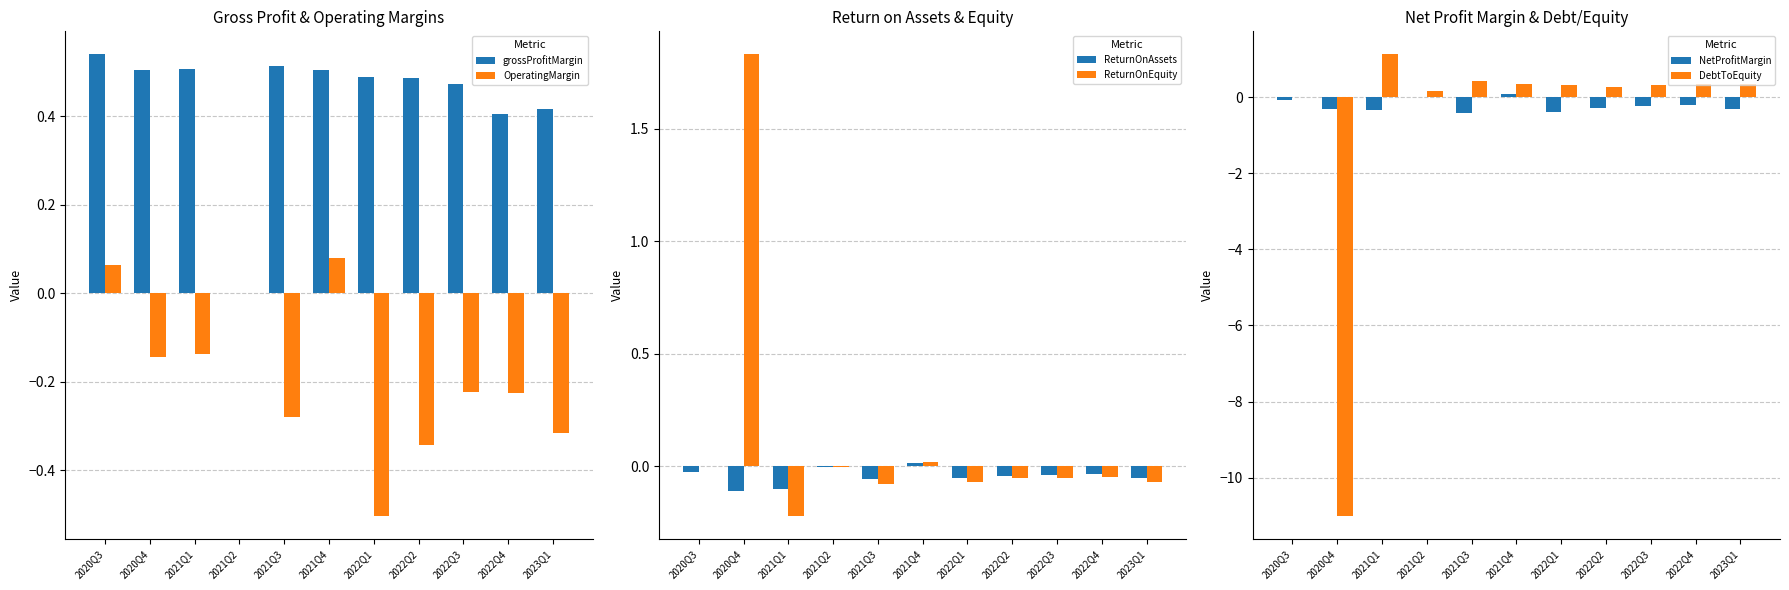

Which category has the highest value across all series?

2020Q4